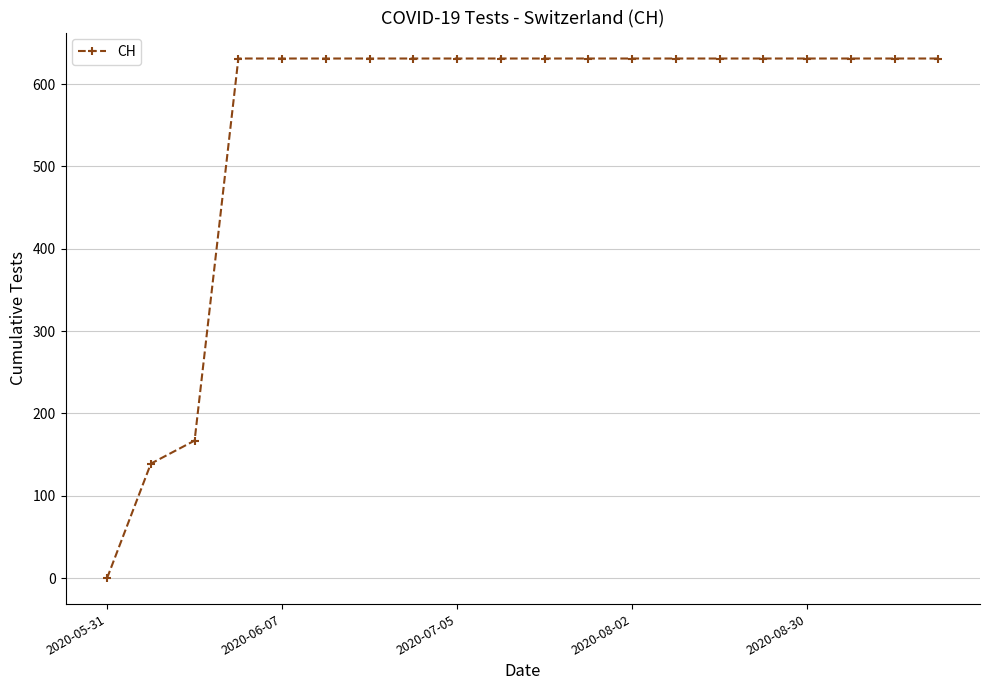

What is the greatest value displayed?

631